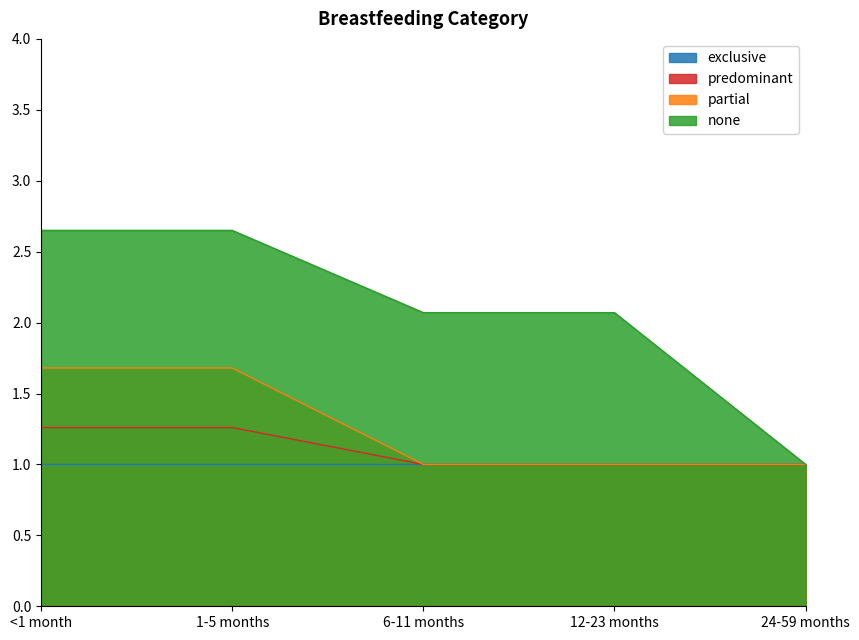

Count the number of categories in the chart.

5